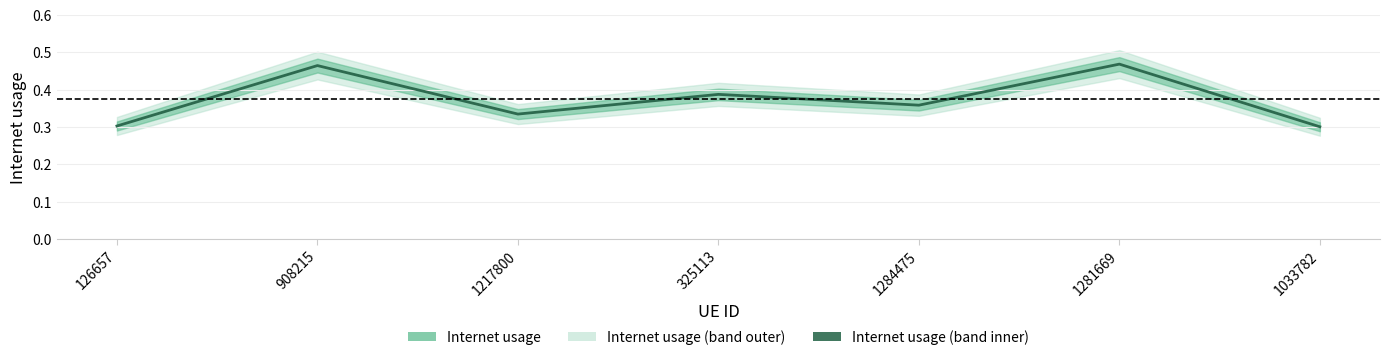

Is it true that the value at 126657 is 0.3?

True